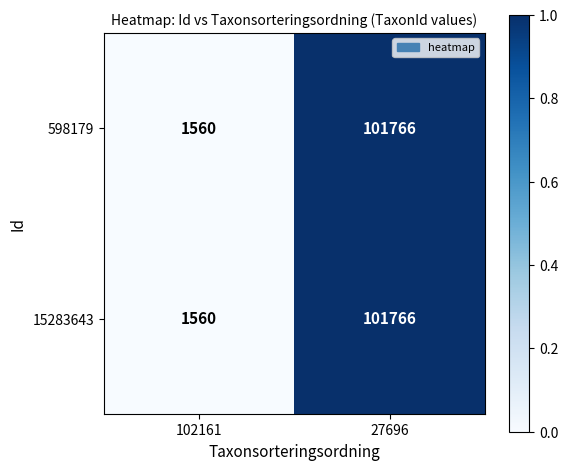

What is the sum of the 15283643 values at 102161 and 27696?

103326